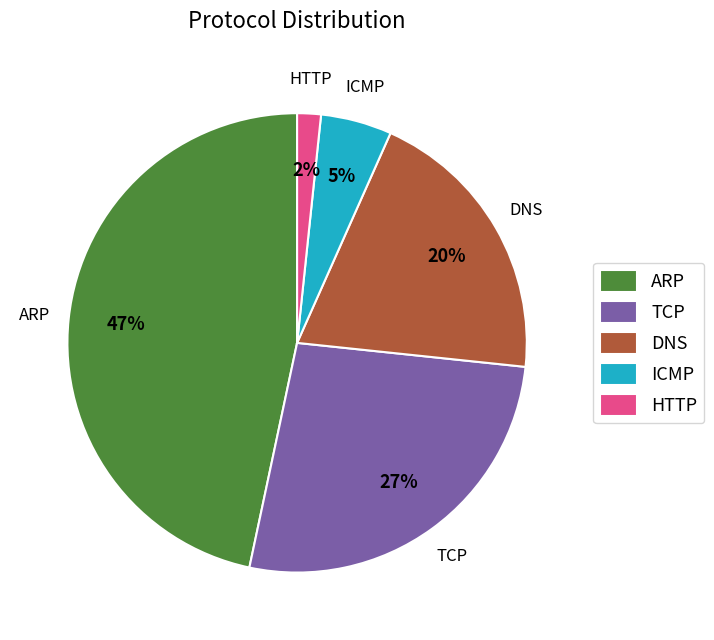

Between TCP and HTTP, which is larger?

TCP